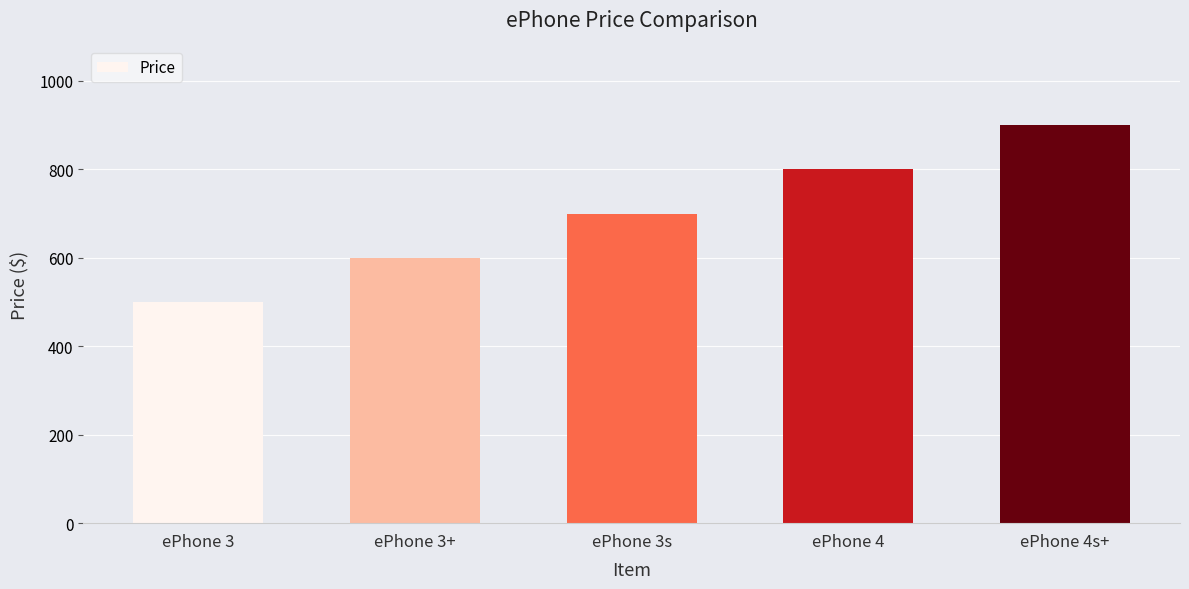

Rank the categories by value from highest to lowest.

ePhone 4s+, ePhone 4, ePhone 3s, ePhone 3+, ePhone 3